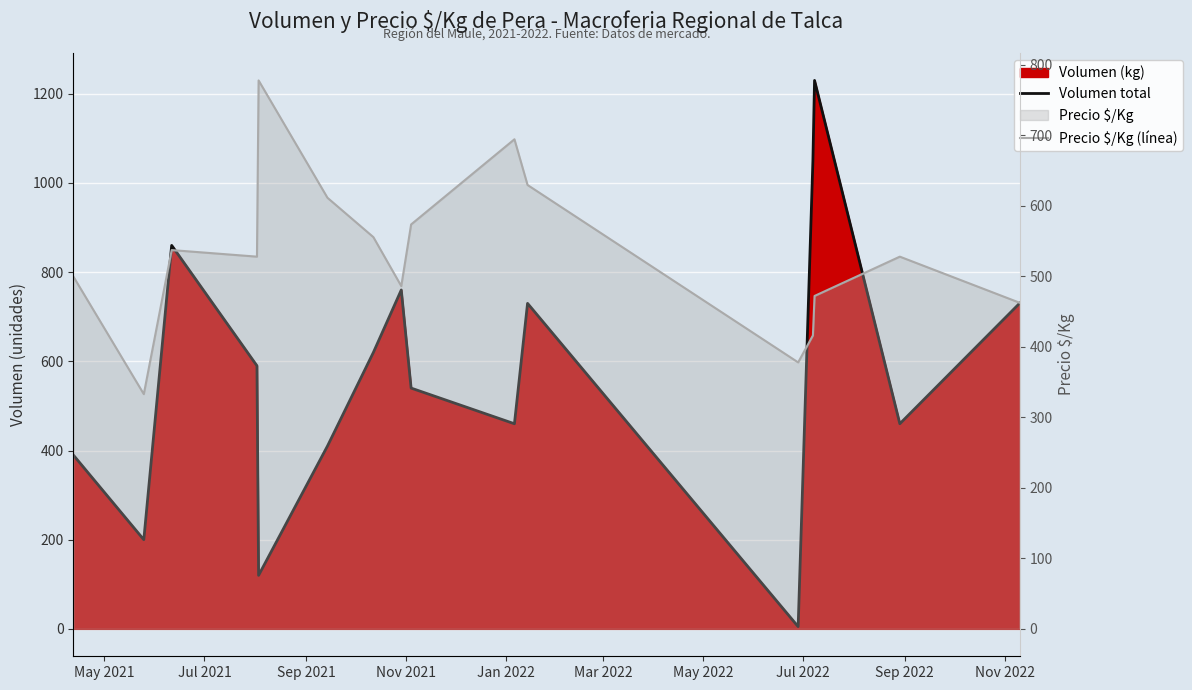

What is the value of the Precio $/Kg (línea) point at the 10th from the left?

694.5